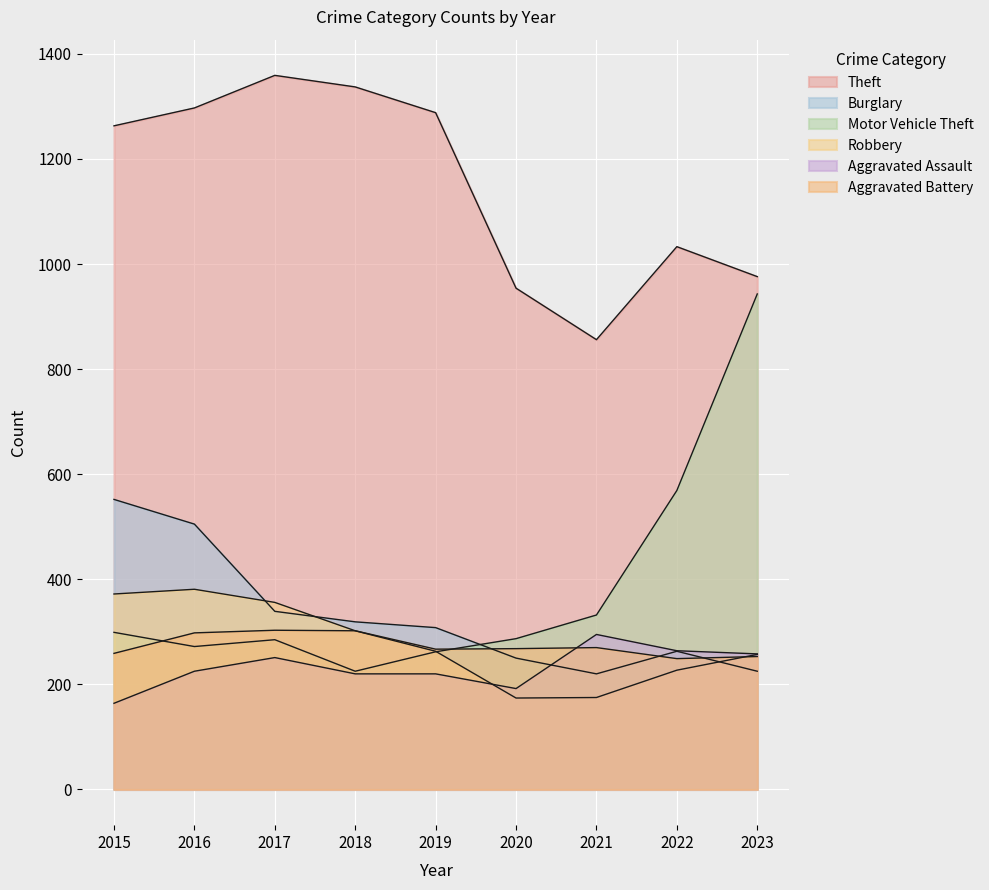

The Theft series shows 1984 at 2018. True or false?

False